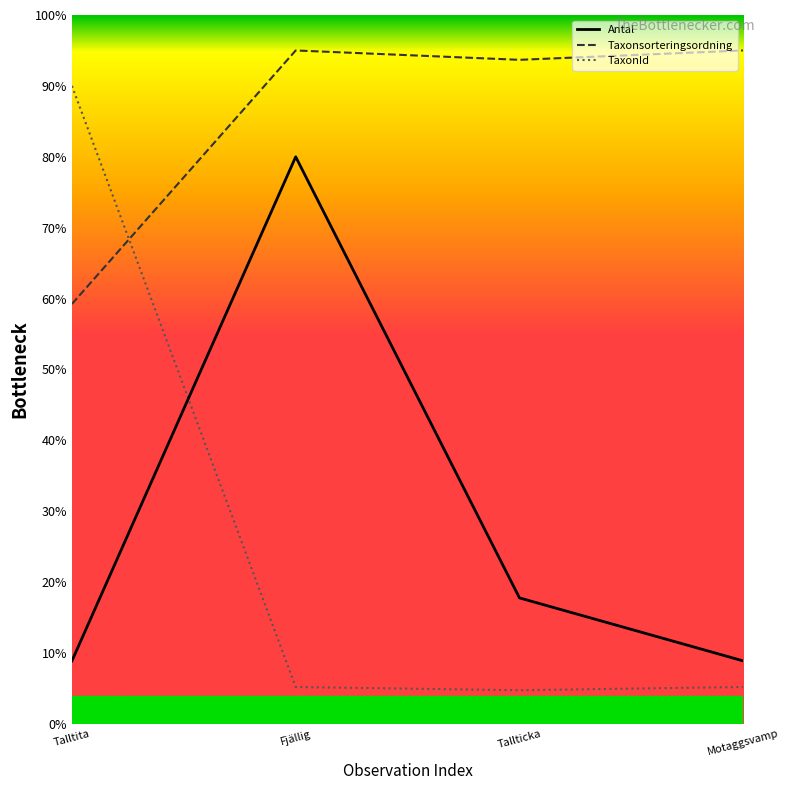

What is the difference between the second highest and second lowest values in the Antal series?

8.9